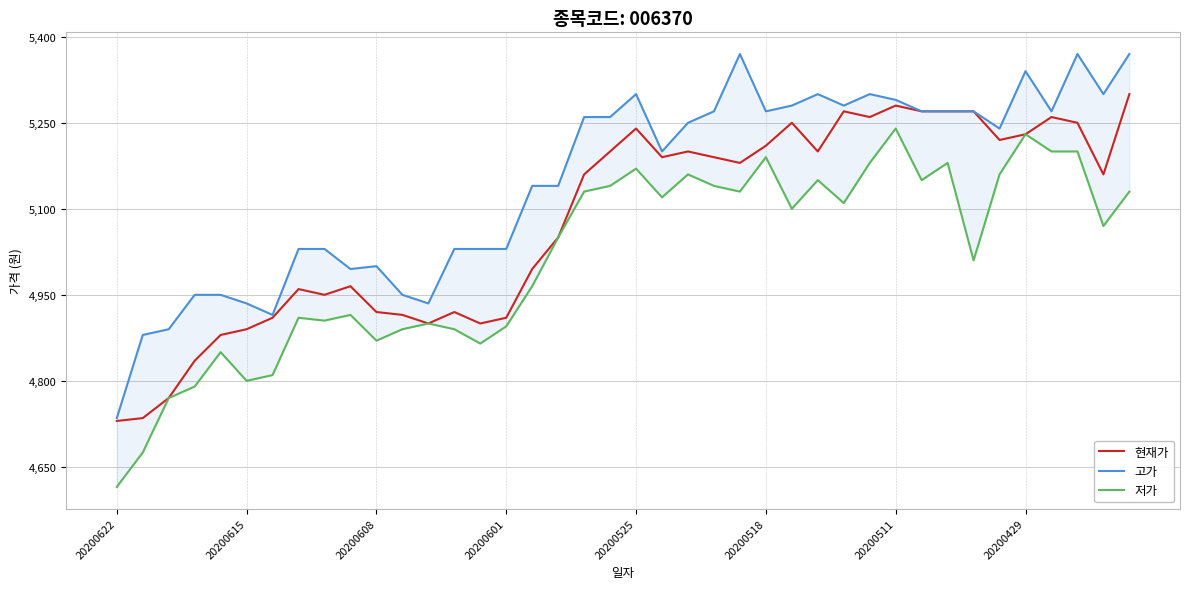

True or false: 고가 and 저가 intersect in this chart.

False